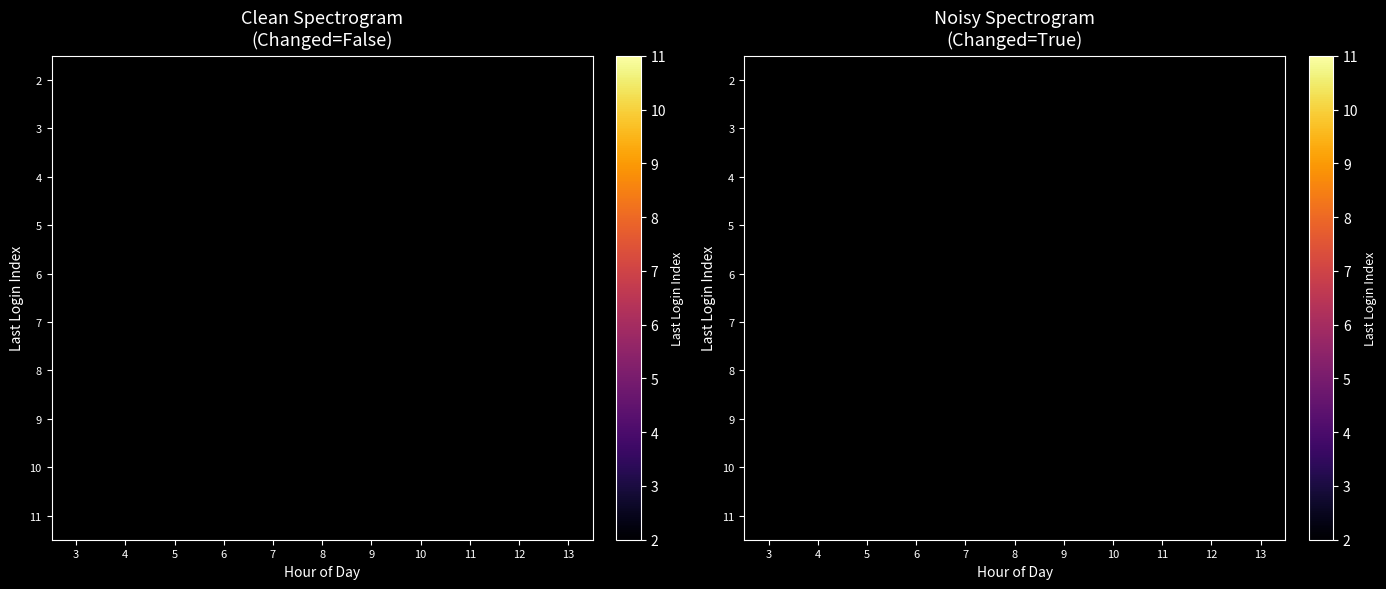

List the labels in order of 7 value, largest first.

3, 4, 5, 6, 7, 8, 9, 10, 11, 12, 13